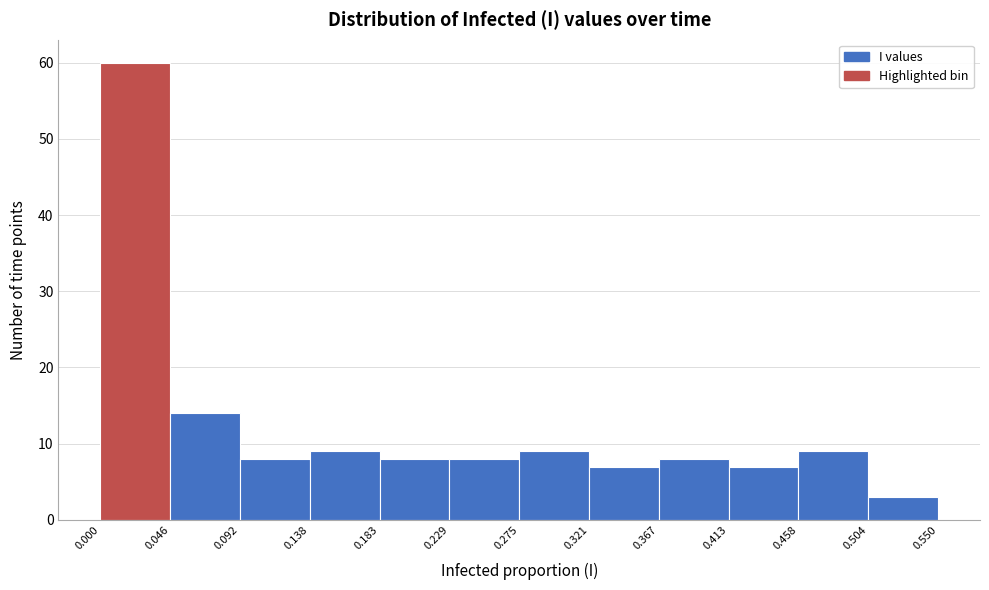

Reading left to right, list every bar in this chart as the range it spans on the x-axis followed by its height. The values are not printed on the chart, so give them approximately, as read against the axis.

0.000 to 0.046: 60
0.046 to 0.092: 14
0.092 to 0.138: 8
0.138 to 0.183: 9
0.183 to 0.229: 8
0.229 to 0.275: 8
0.275 to 0.321: 9
0.321 to 0.367: 7
0.367 to 0.413: 8
0.413 to 0.458: 7
0.458 to 0.504: 9
0.504 to 0.550: 3